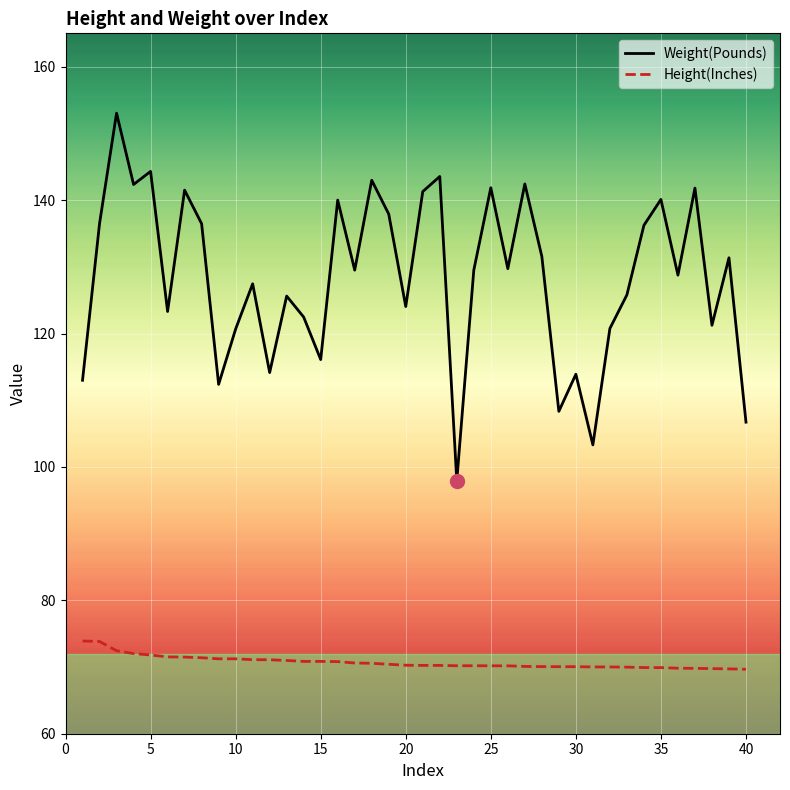

Which series has the largest total across all categories?

Weight(Pounds)